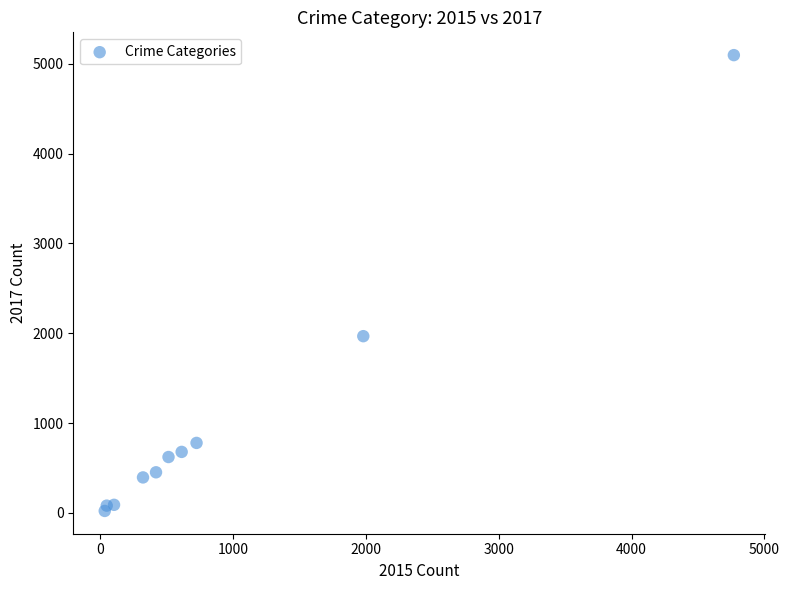

What is the average Y value?

1019